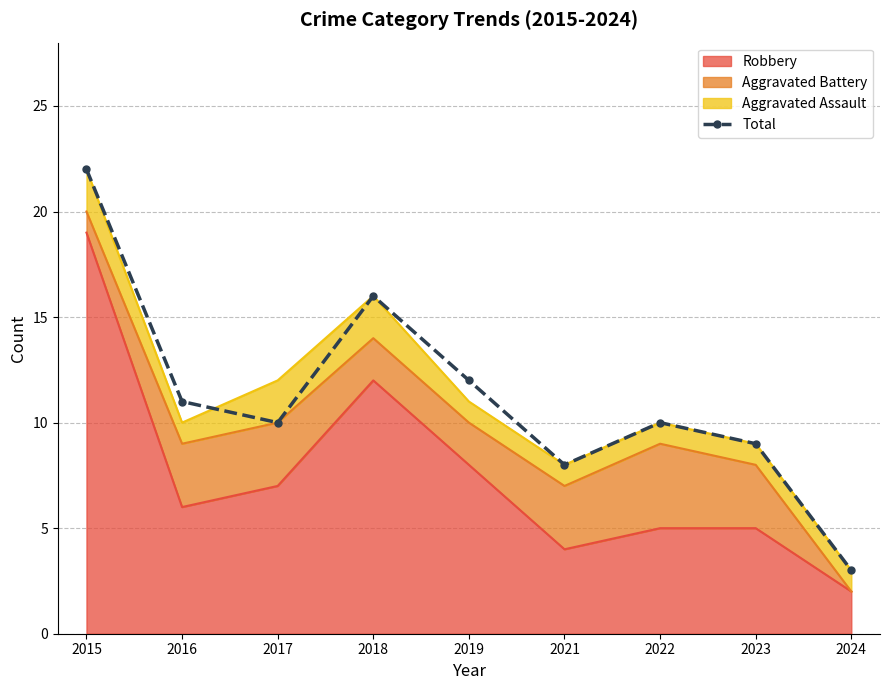

List the labels in order of value, smallest first.

2024, 2021, 2023, 2017, 2022, 2016, 2019, 2018, 2015